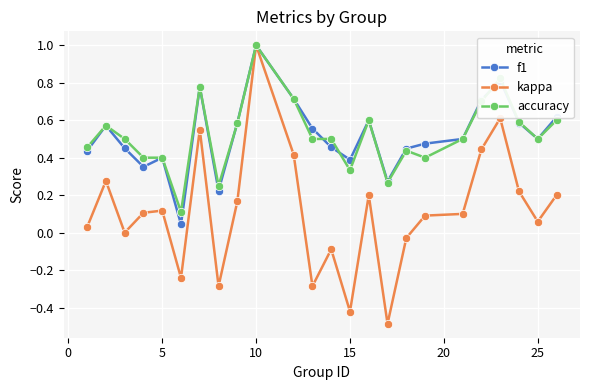

What is the greatest value displayed?

1.0